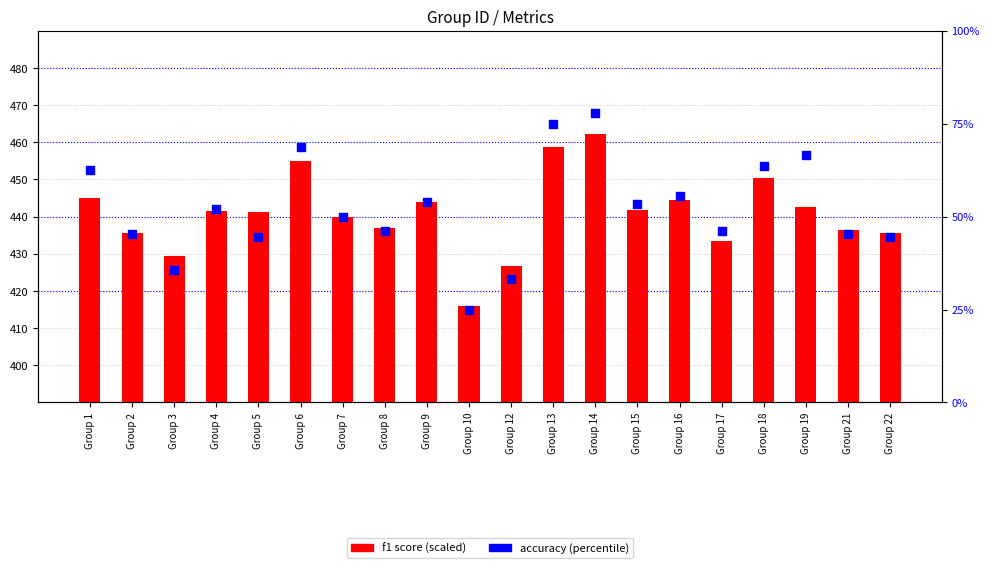

At which category is the sum across all series the highest?

Group 14